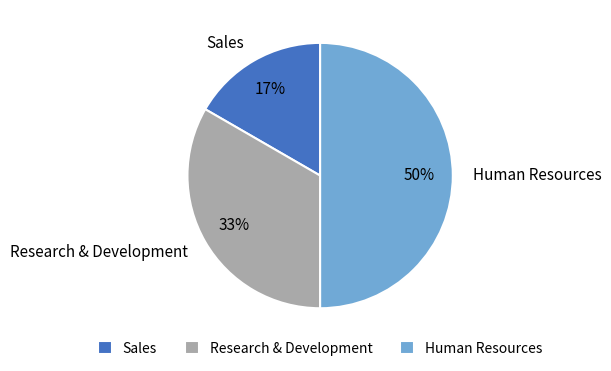

Rank the categories by value from highest to lowest.

Human Resources, Research & Development, Sales